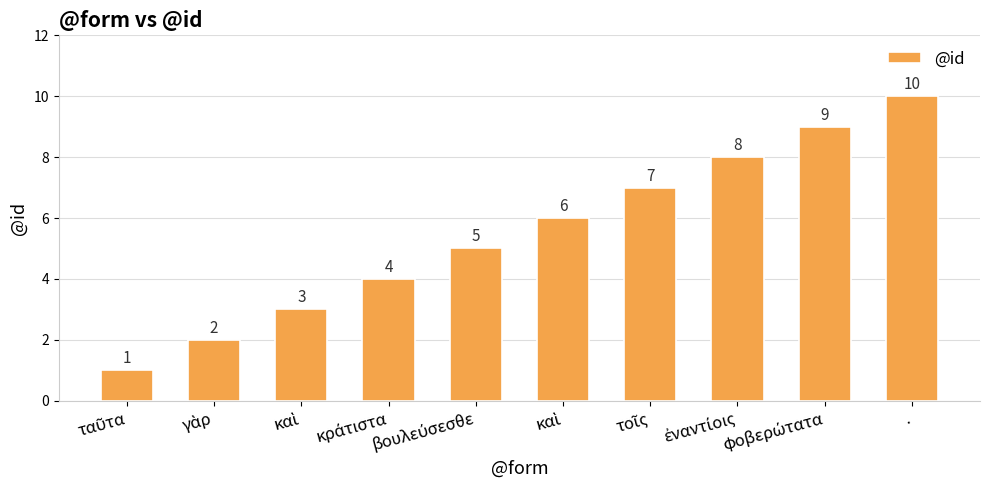

How many distinct data groups are displayed?

1